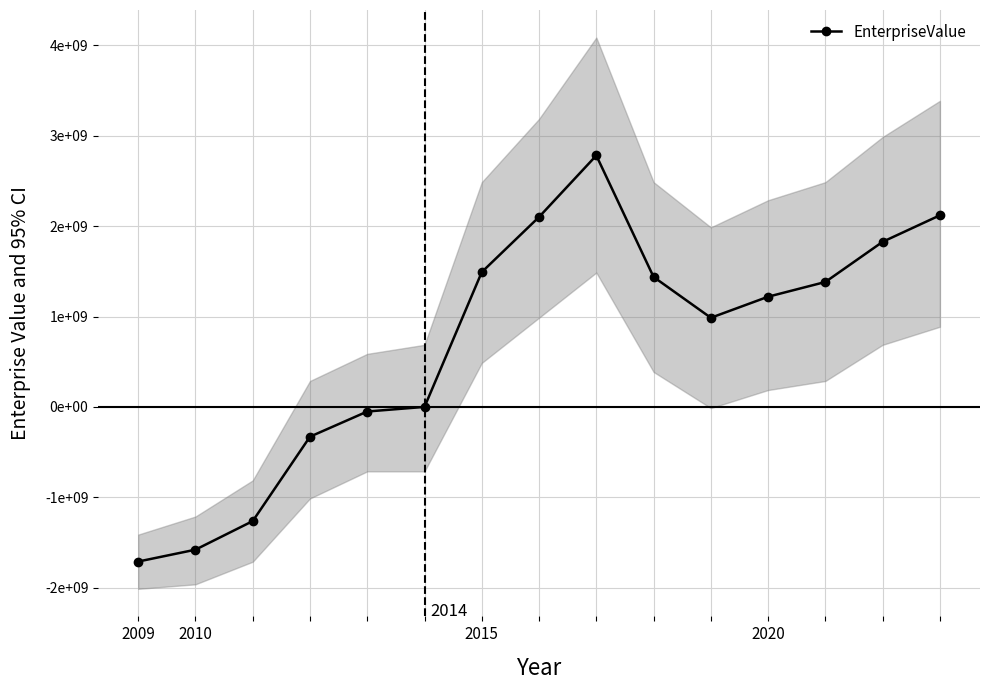

What is the difference between the maximum and minimum values?

4493404260